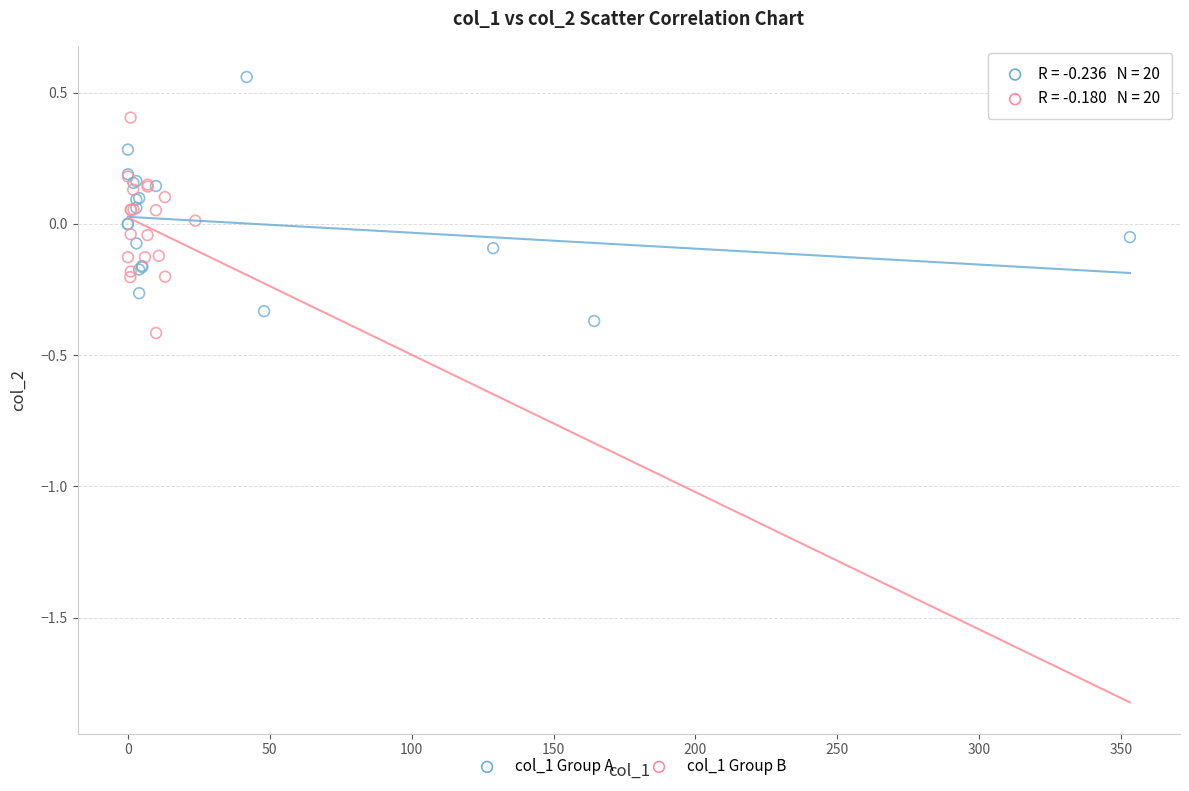

Which series contains the highest Y value?

col_1 Group A